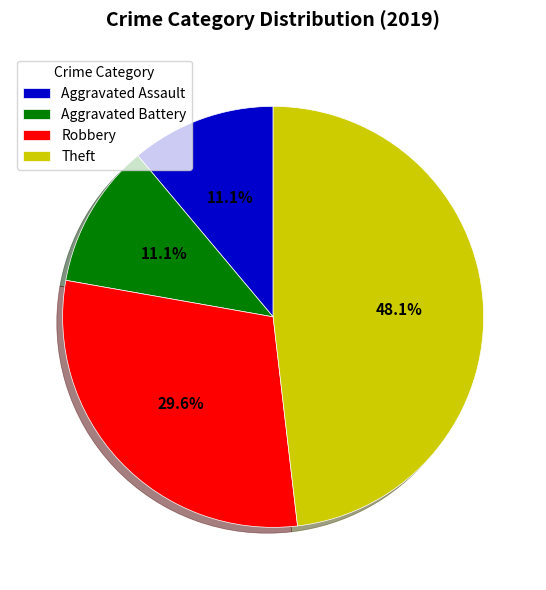

What is the total percentage of Theft and Aggravated Assault?

59.3%